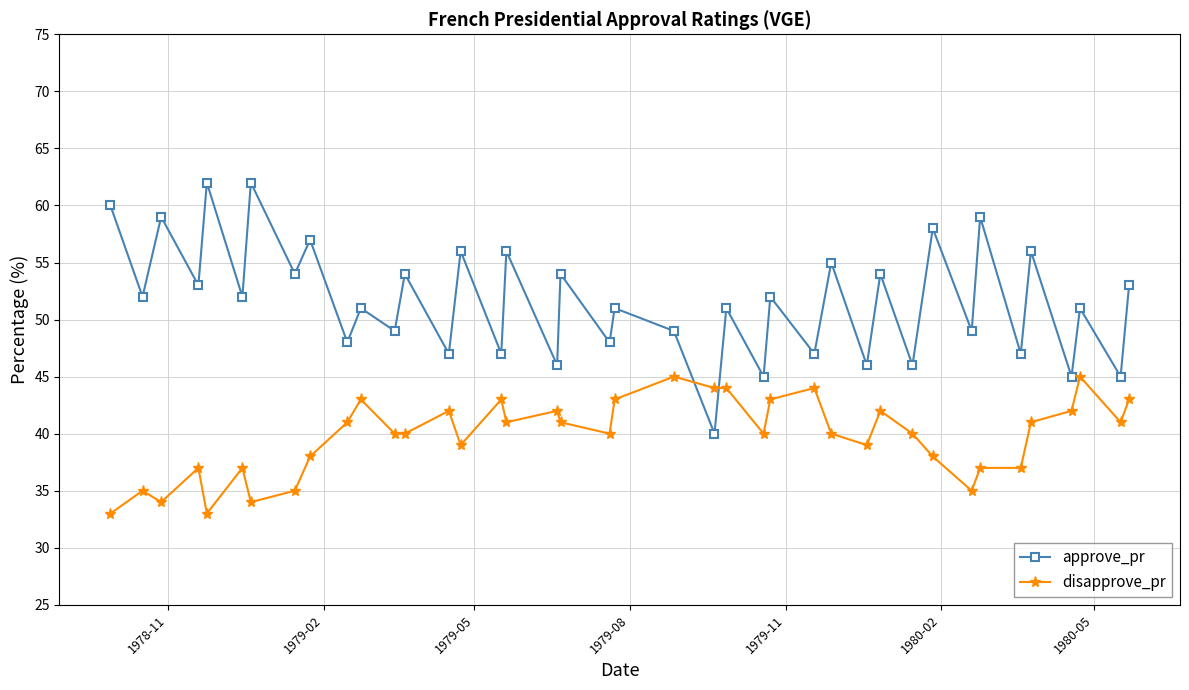

What are all the series names shown in the legend?

approve_pr, disapprove_pr